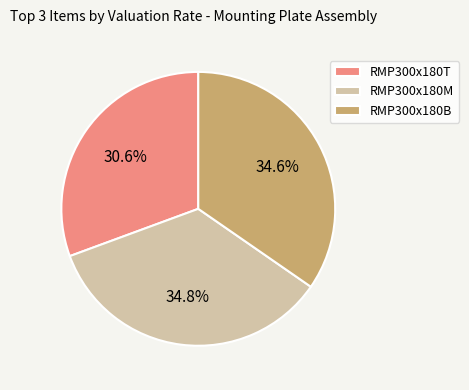

What percentage do RMP300x180M and RMP300x180B together represent?

69.4%